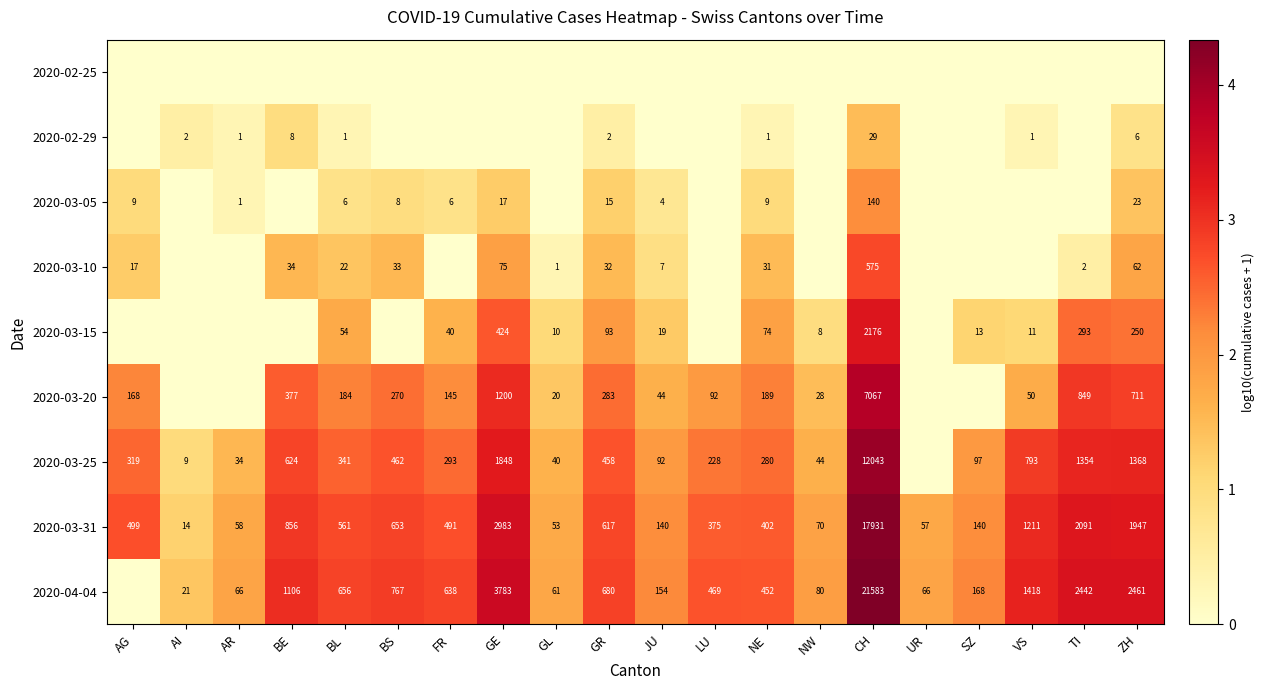

Is it true that 2020-04-04 equals 4.7 at NE?

False